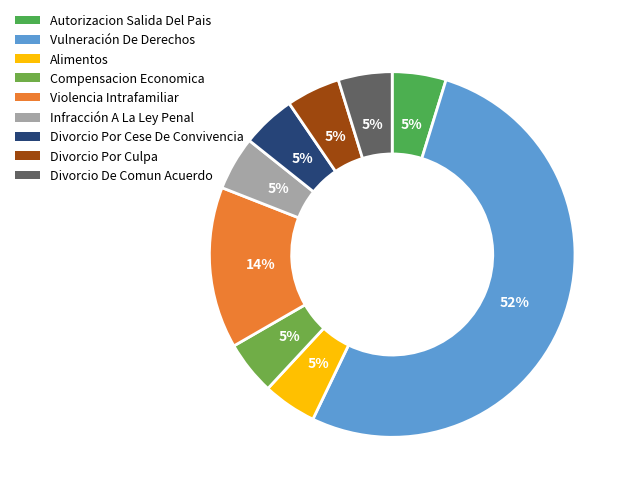

What percentage do Compensacion Economica and Alimentos together represent?

9.5%